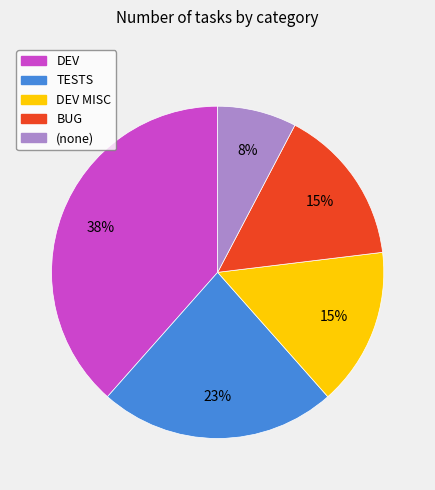

How many slices are in this pie chart?

5